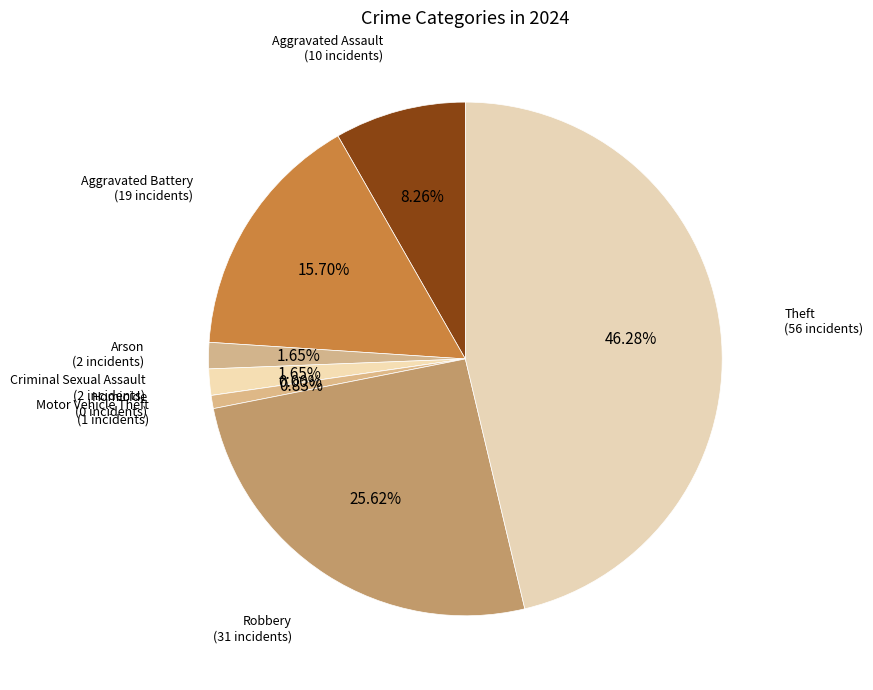

What is the ratio of the value at Theft to the value at Aggravated Battery?

2.9